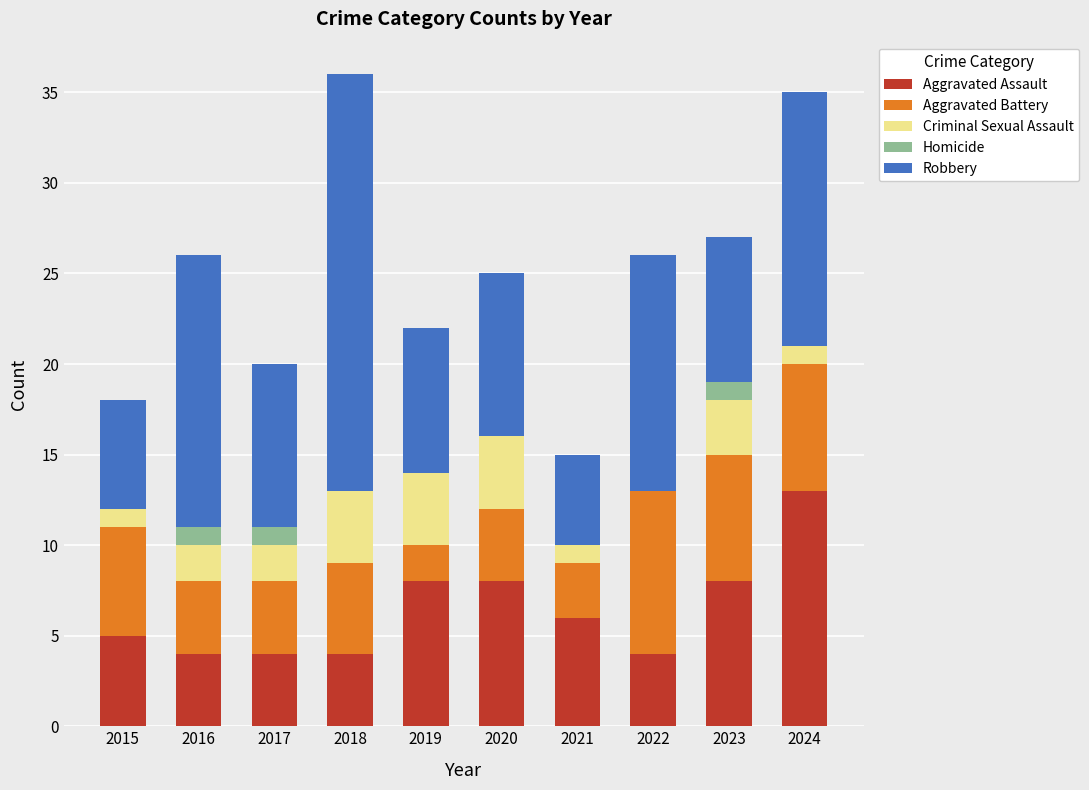

The value of Aggravated Assault at 2016 is 2. True or false?

False